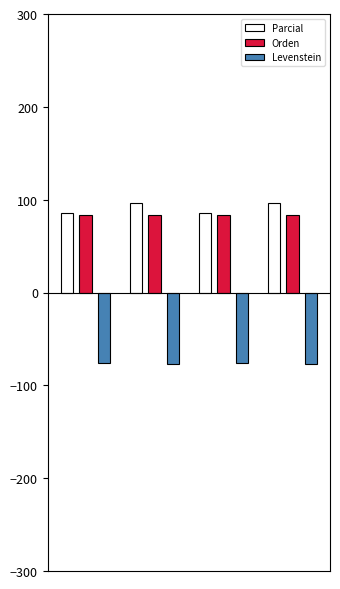

What is the value of the Orden bar at the 2nd from the left?

83.9